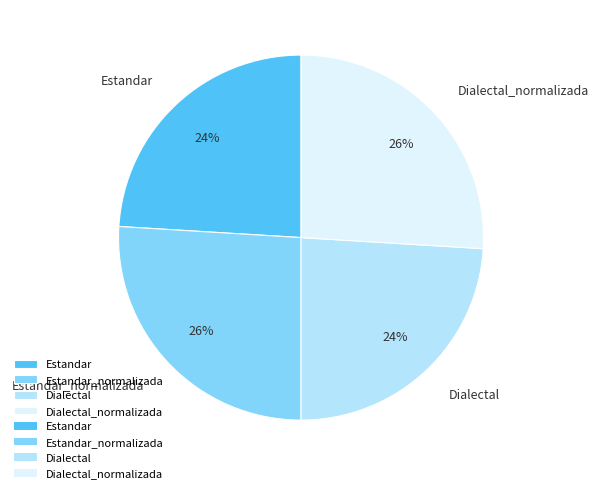

Does Dialectal account for over 50% of the chart?

No